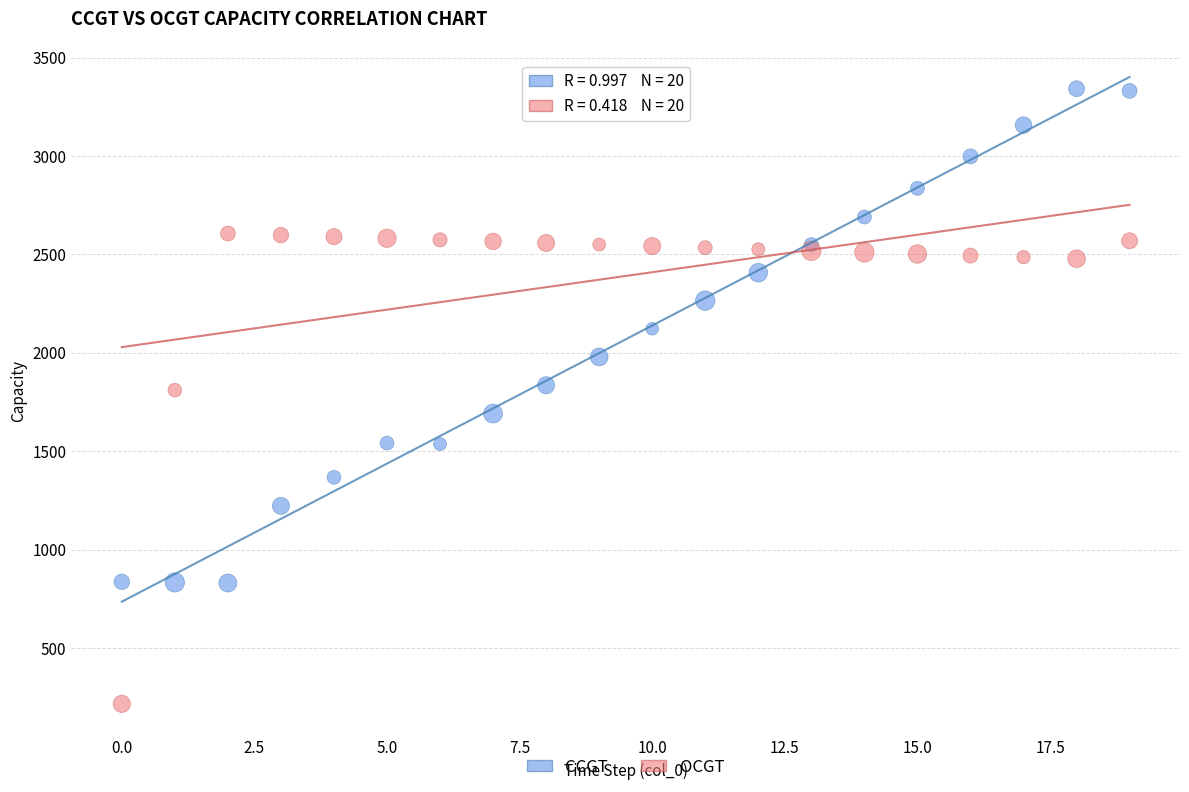

In the OCGT series, what Y value is closest to 1411?

1810